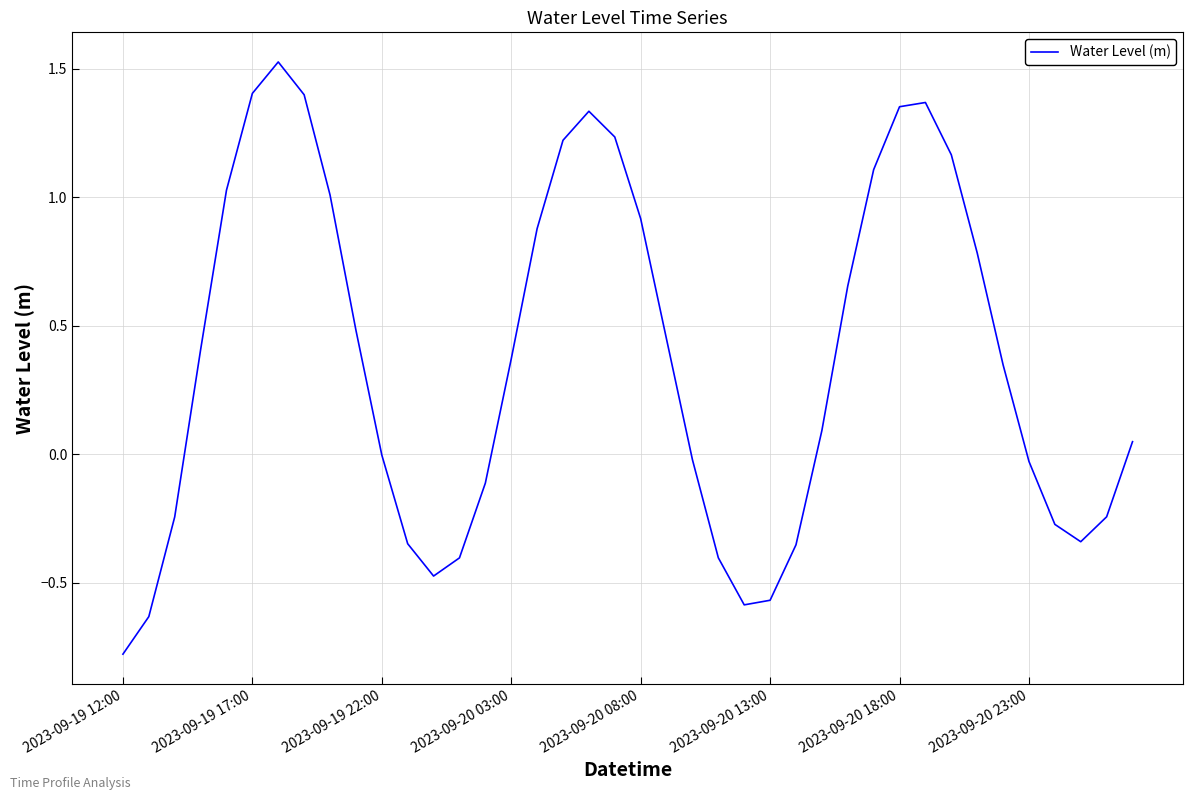

What is the difference between the maximum and minimum values?

2.3